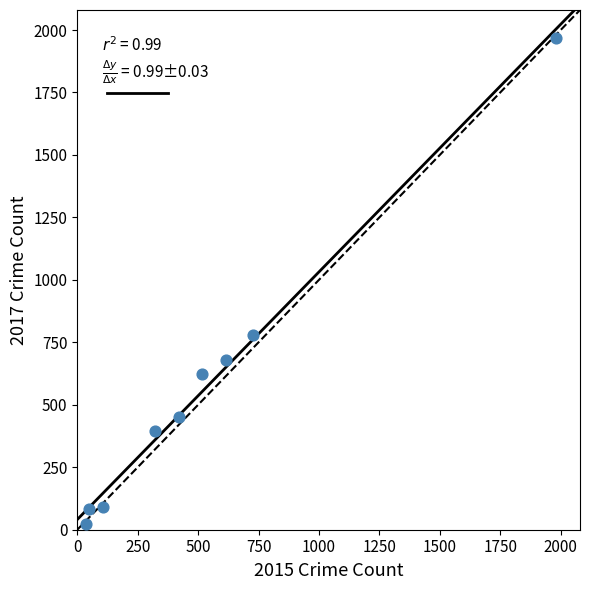

What is the range of Y values (max minus min)?

1945